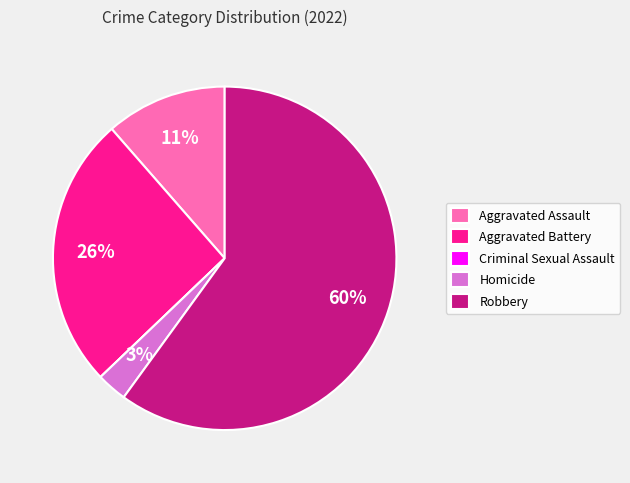

Which has a higher value, Robbery or Homicide?

Robbery